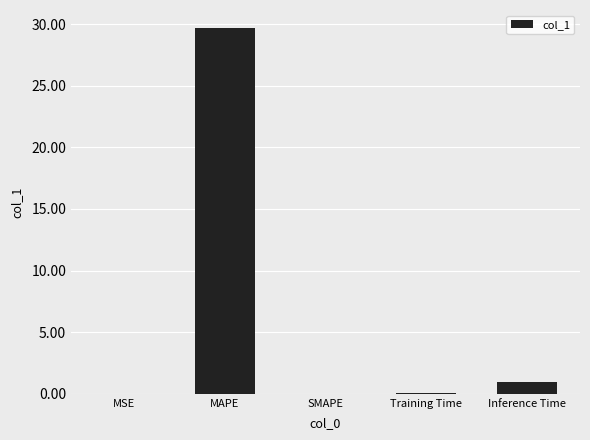

The value at SMAPE is 0.0. True or false?

True